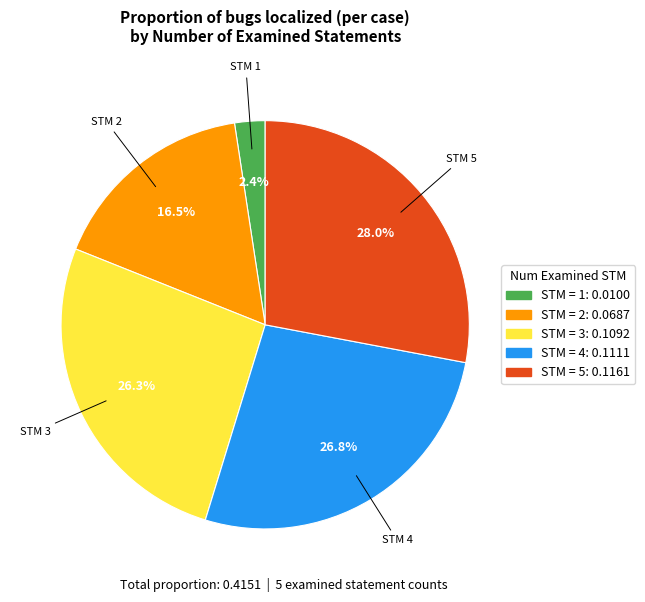

Is there a majority slice in this chart?

No